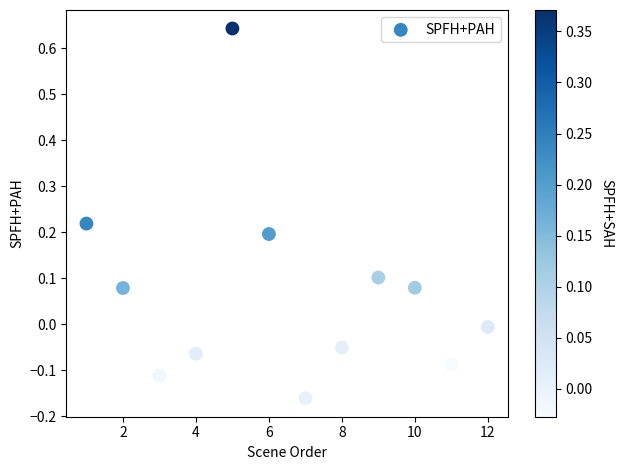

What is the range of X values (max minus min)?

11.0